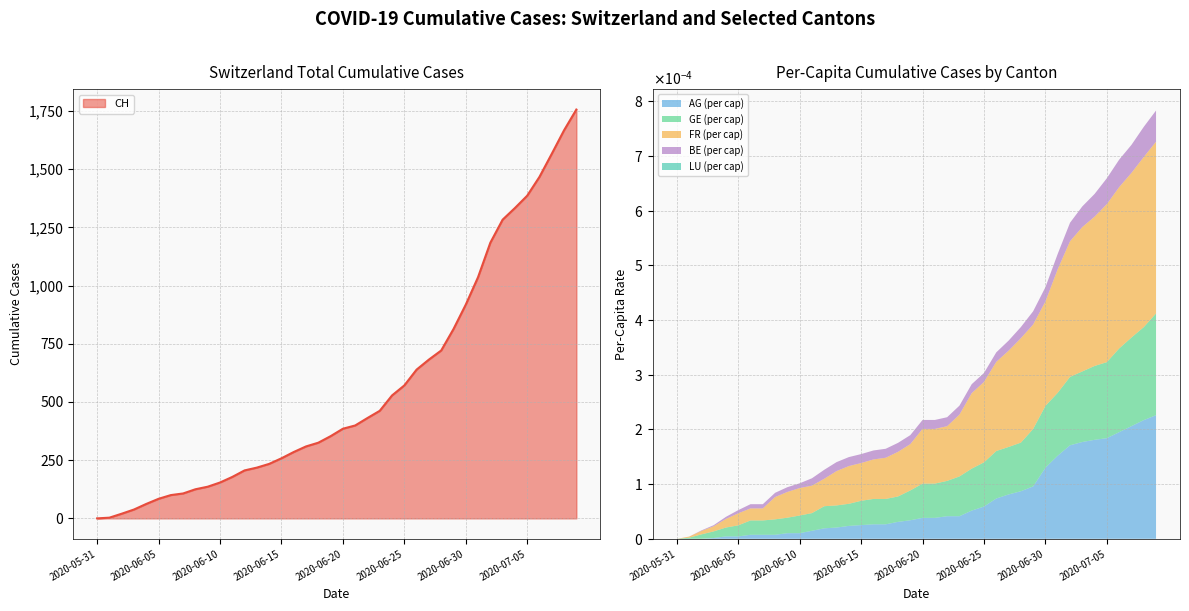

Is the value of BE_pc at 2020-07-08 greater than the value of AG_pc at 2020-06-12?

Yes